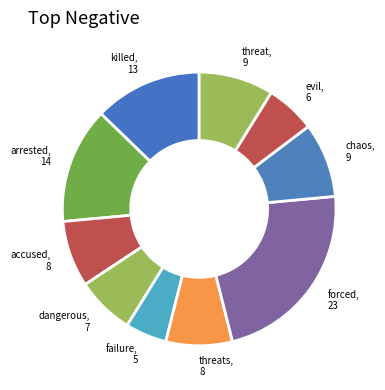

How many segments does this pie chart have?

10